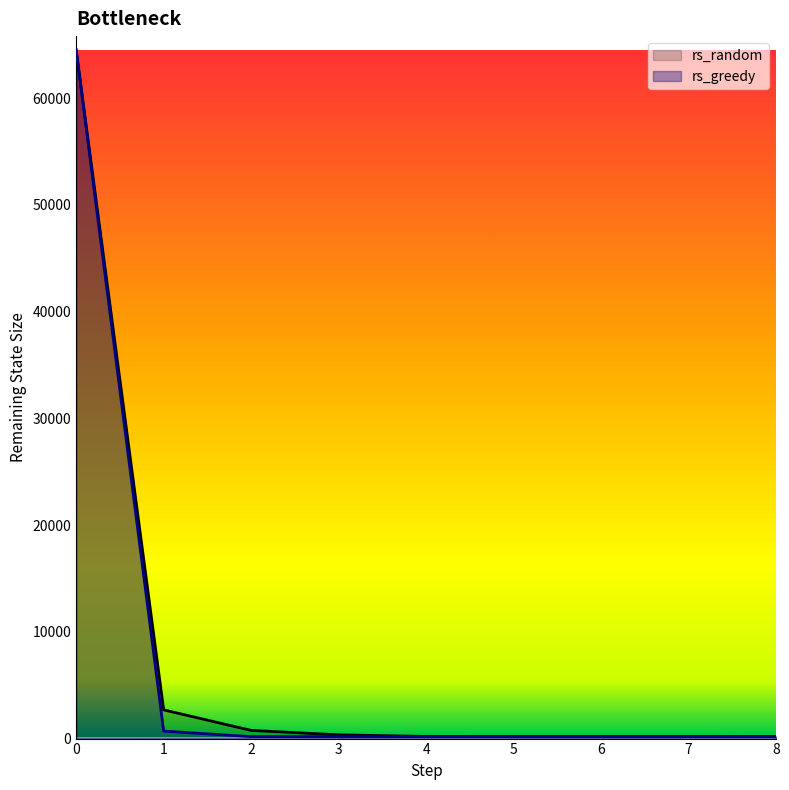

Reading left to right, extract all data points from this chart.

rs_random: 64512	2688	768	352	200	184	184	184	200
rs_greedy: 64512	704	184	184	184	184	184	184	200